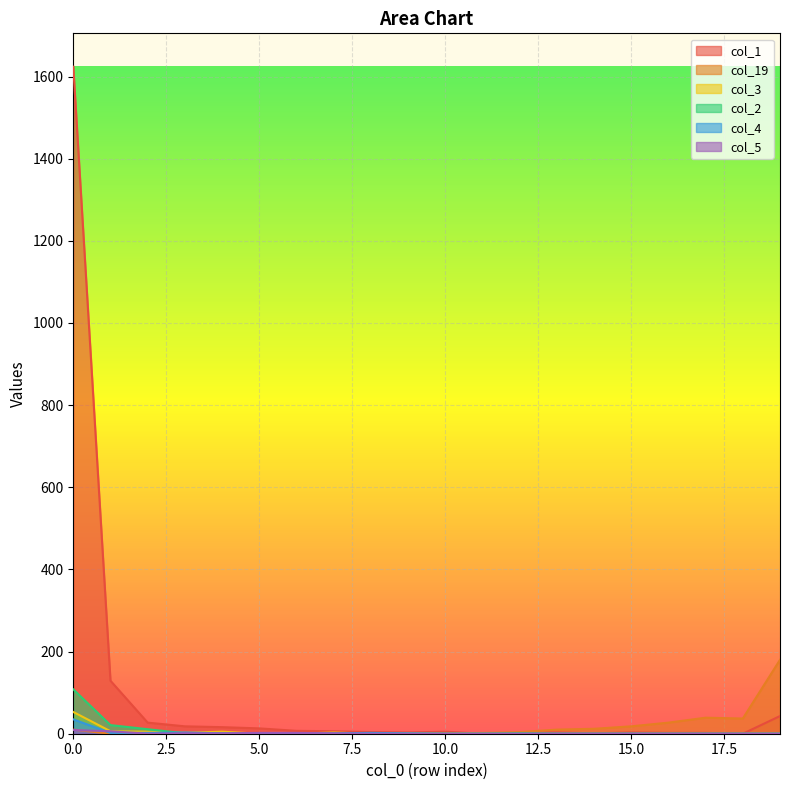

Rank the series by their maximum value, from highest to lowest.

col_1, col_19, col_2, col_3, col_4, col_5